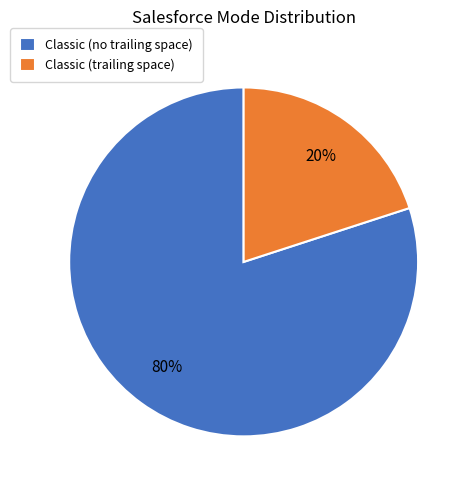

Which category has the smallest portion of the pie?

Classic (trailing space)